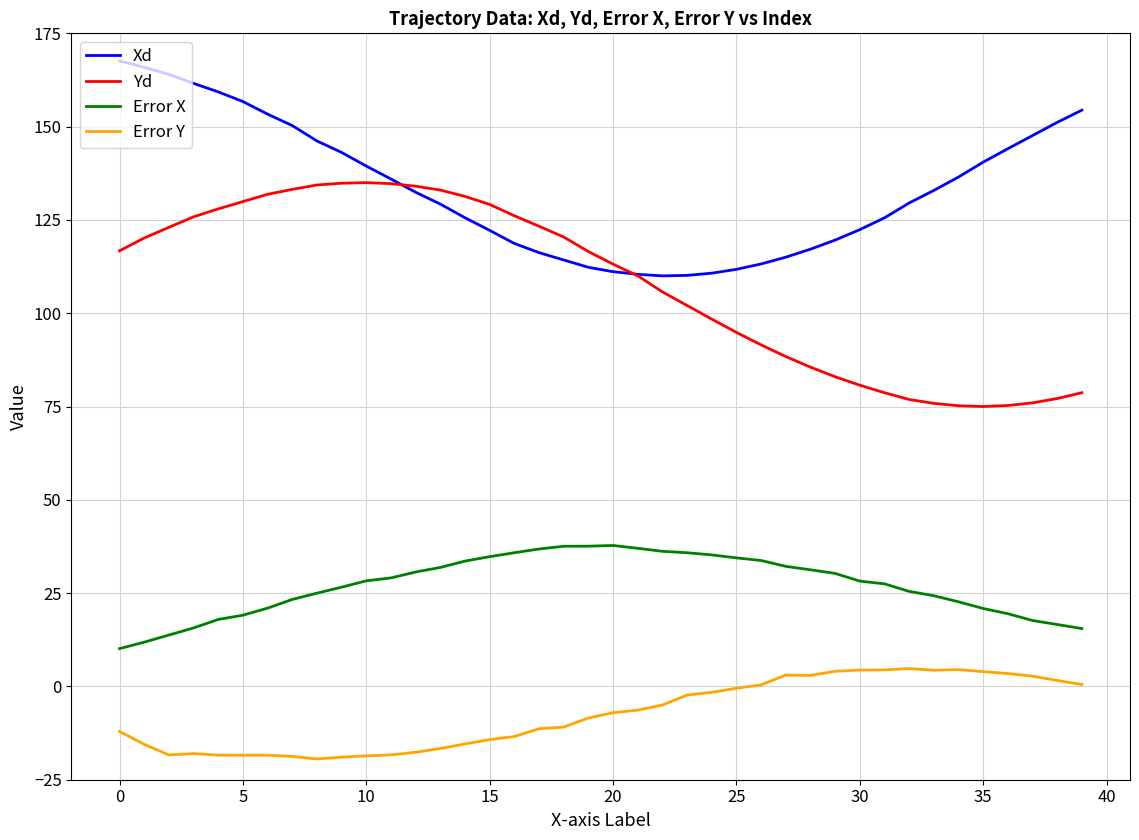

List the series in order of their peak value, lowest first.

Error Y, Error X, Yd, Xd